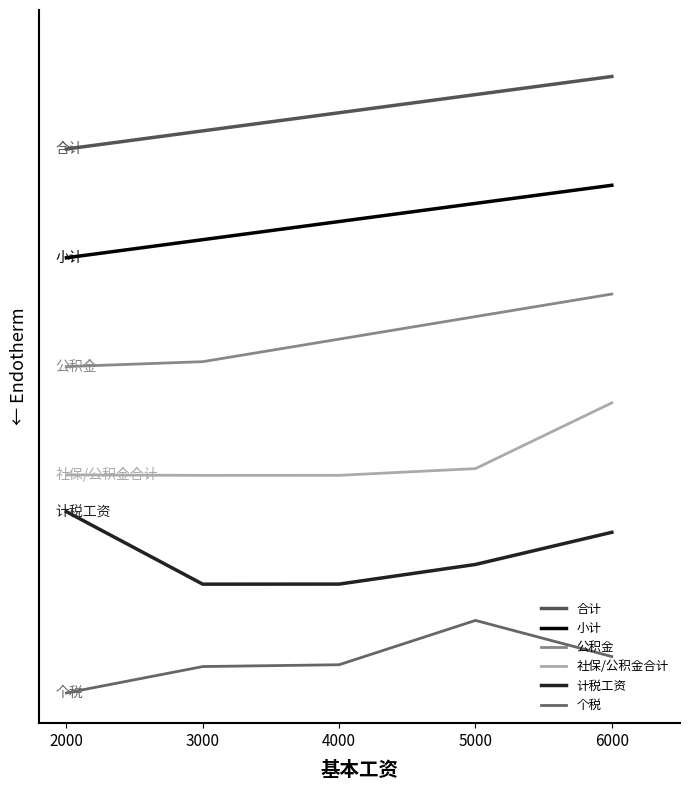

At which category is the sum across all series the highest?

6000